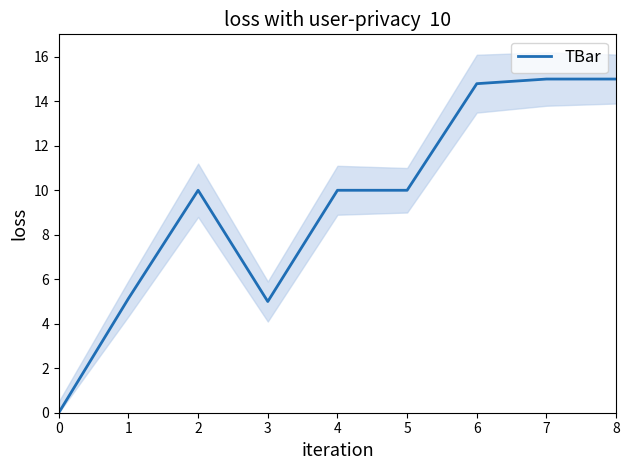

What is the value of the 4th point from the left?

5.0